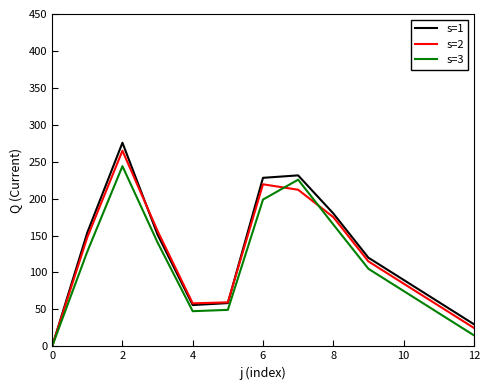

List the series in order of their overall mean, lowest first.

s=3, s=2, s=1